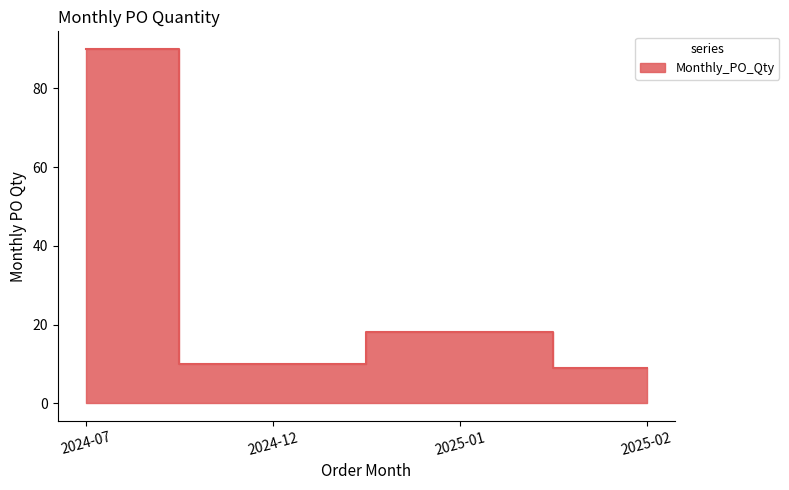

What position from the right is 2025-01?

2